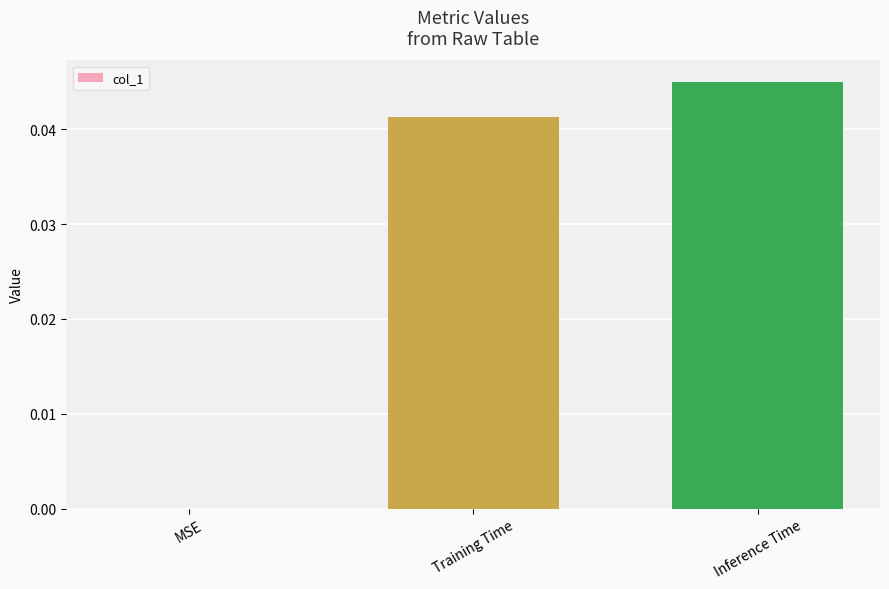

At which category does the chart reach its peak across all series?

Inference Time